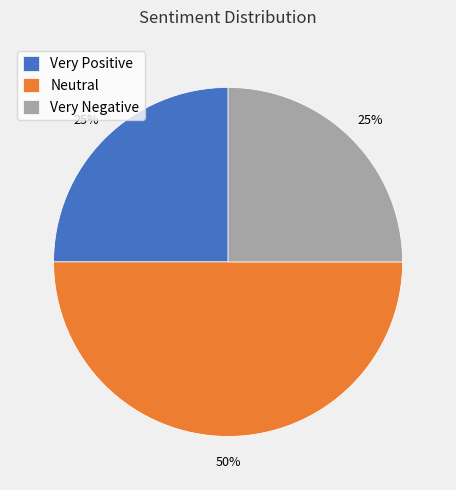

What is the ratio of the value at Very Positive to the value at Neutral?

0.5